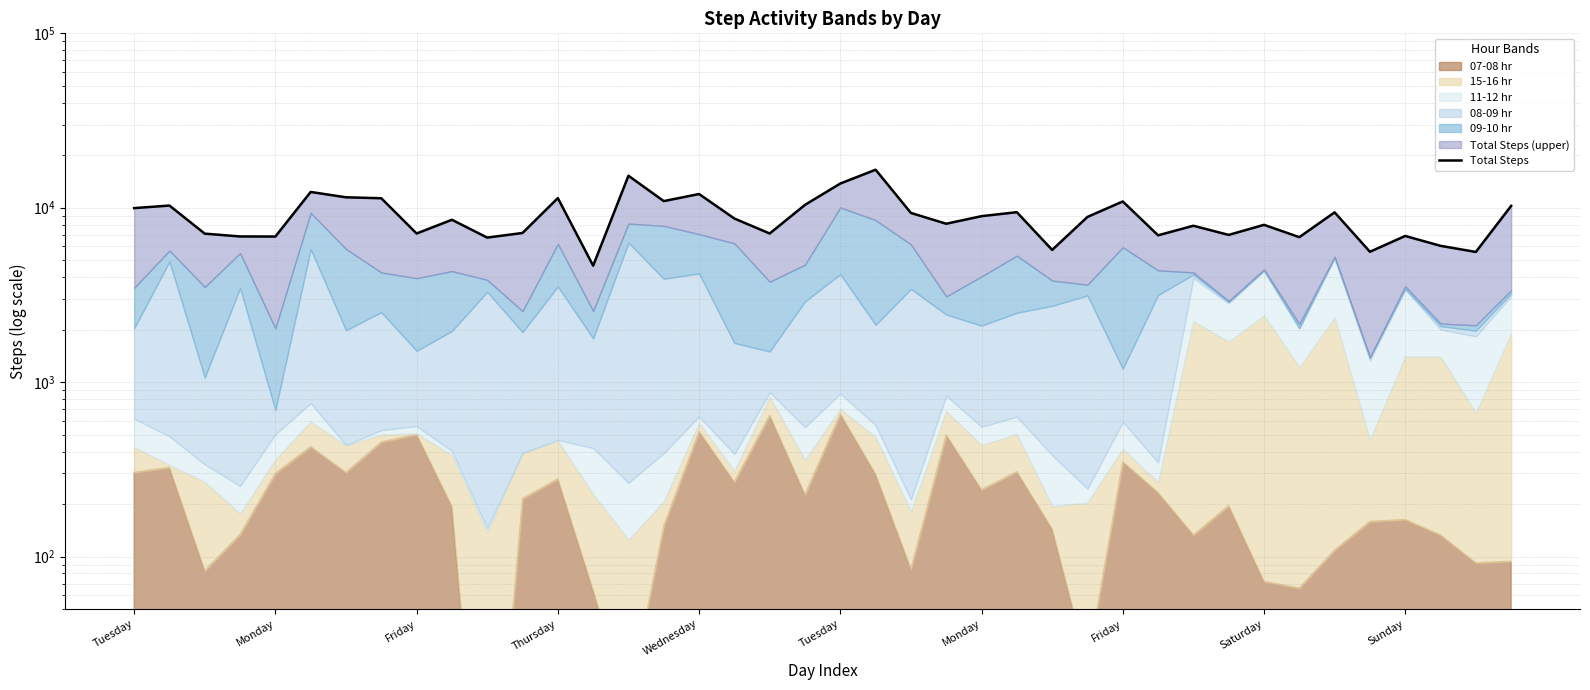

How many interior local peaks (higher than both neighbors) does the data have?

13